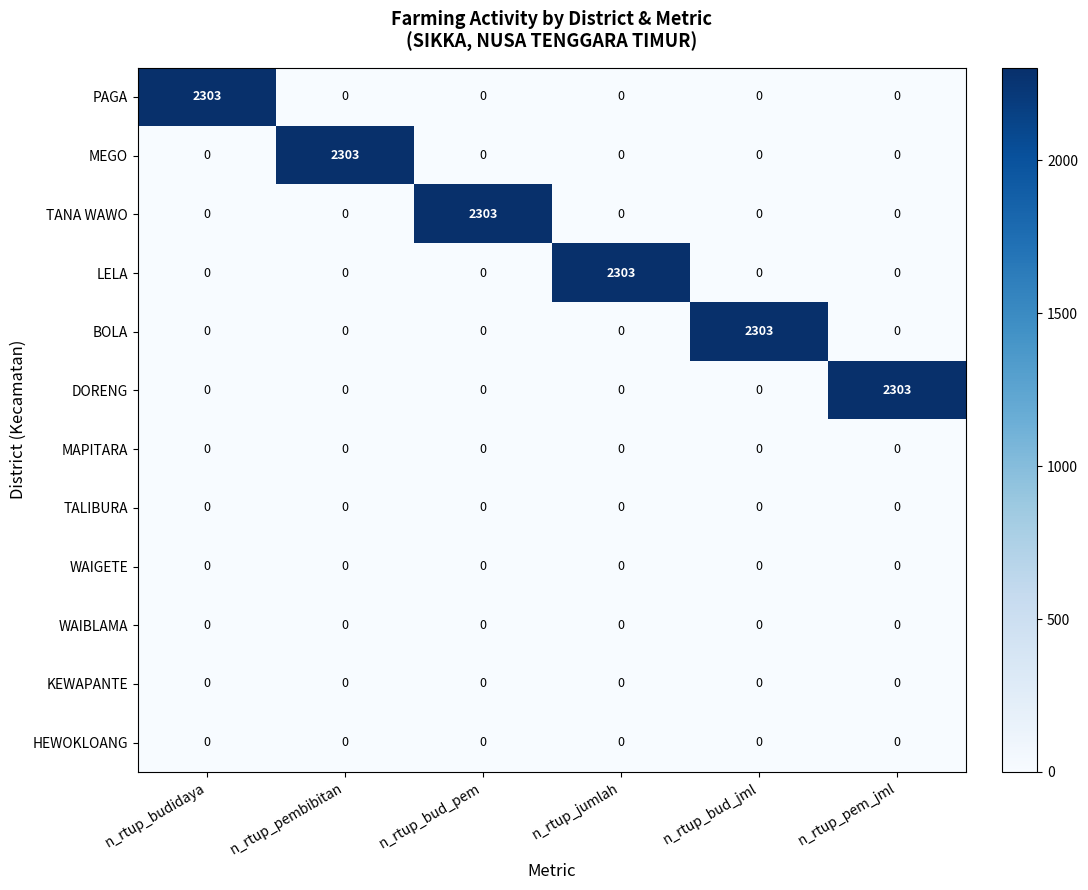

What is the maximum value shown in the chart?

2303